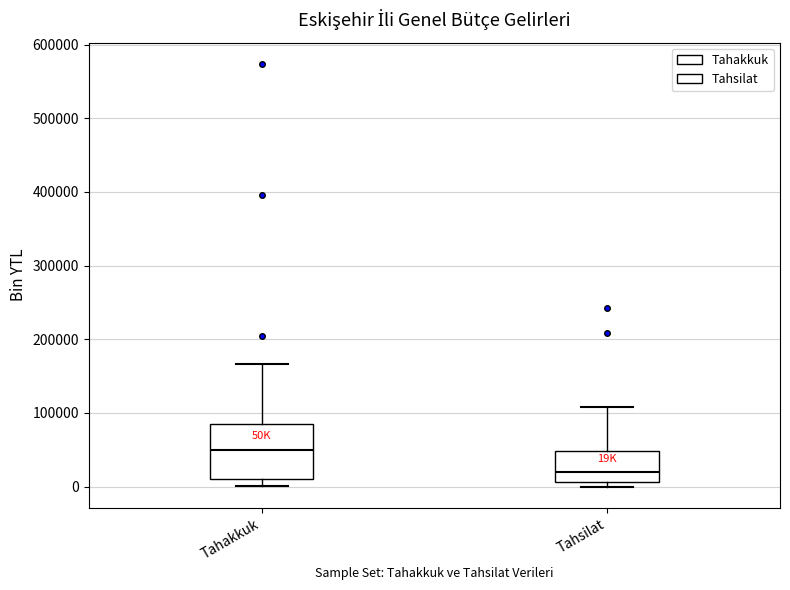

Which box is the tallest, from its lower edge to its upper edge?

Tahakkuk